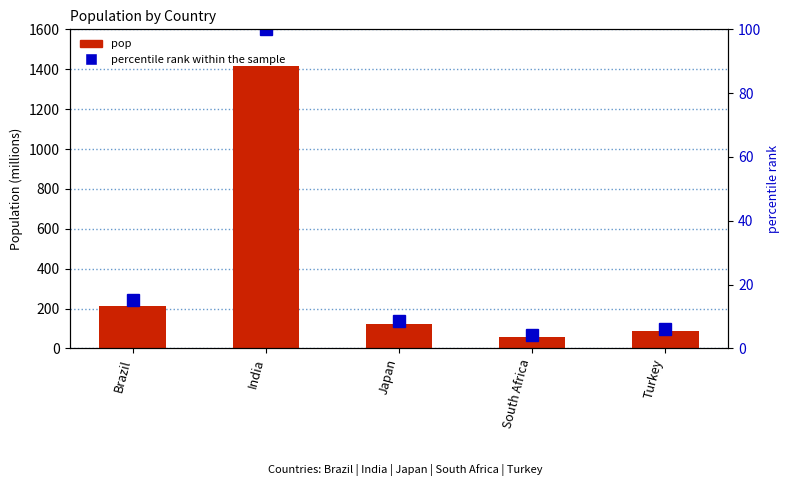

How many data points does each series have?

5